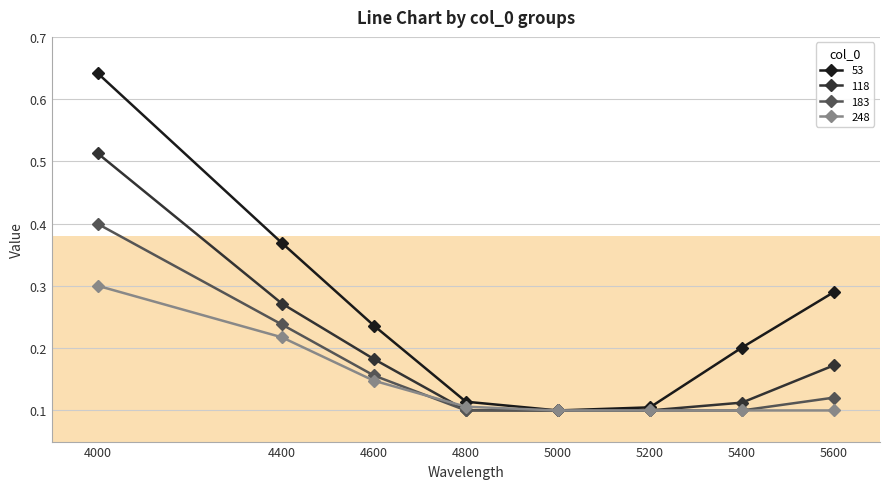

Rank the series by their average value, from lowest to highest.

248, 183, 118, 53